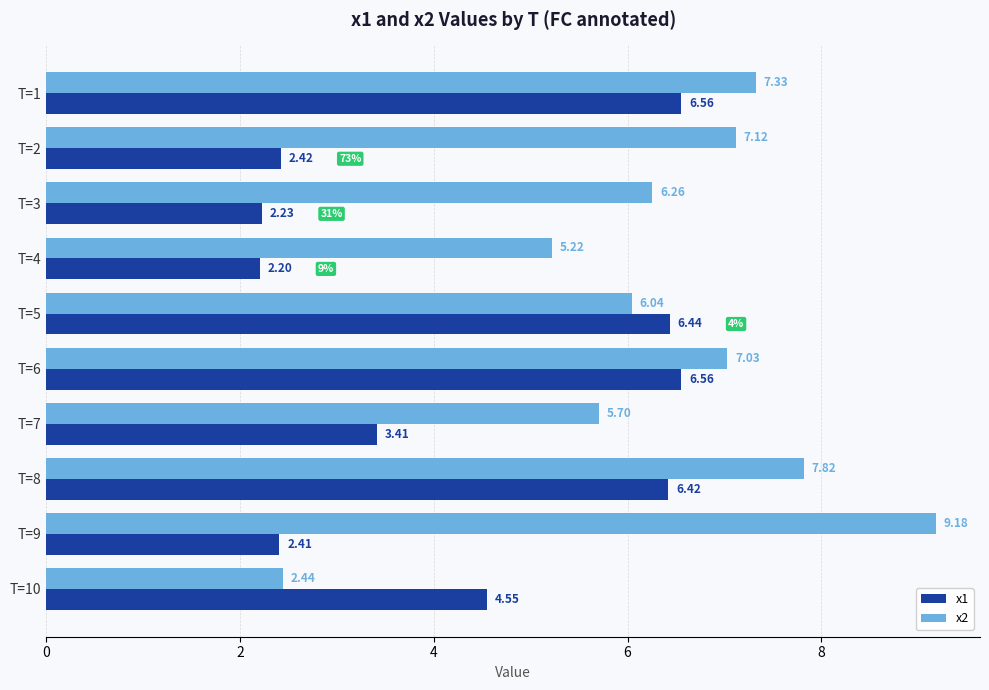

At which category is the sum across all series the highest?

T=8